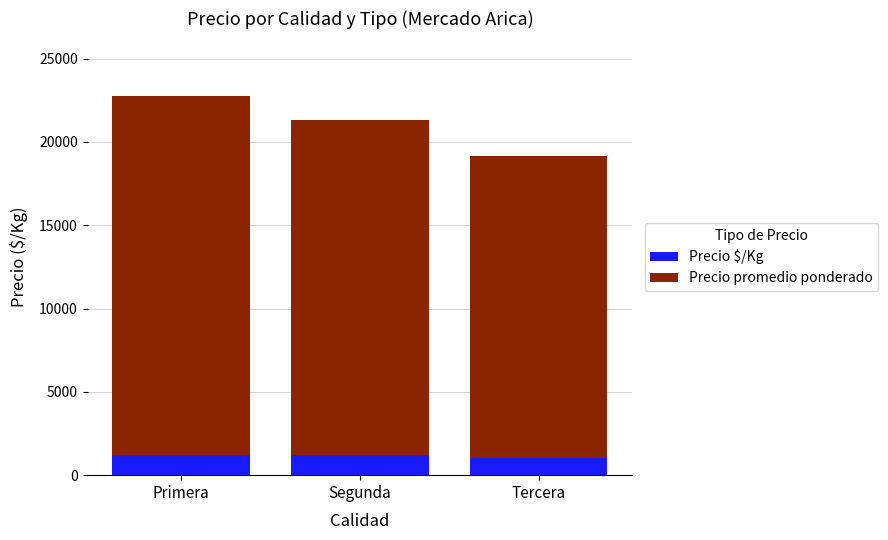

What is the average value of the Precio $/Kg series?

1135